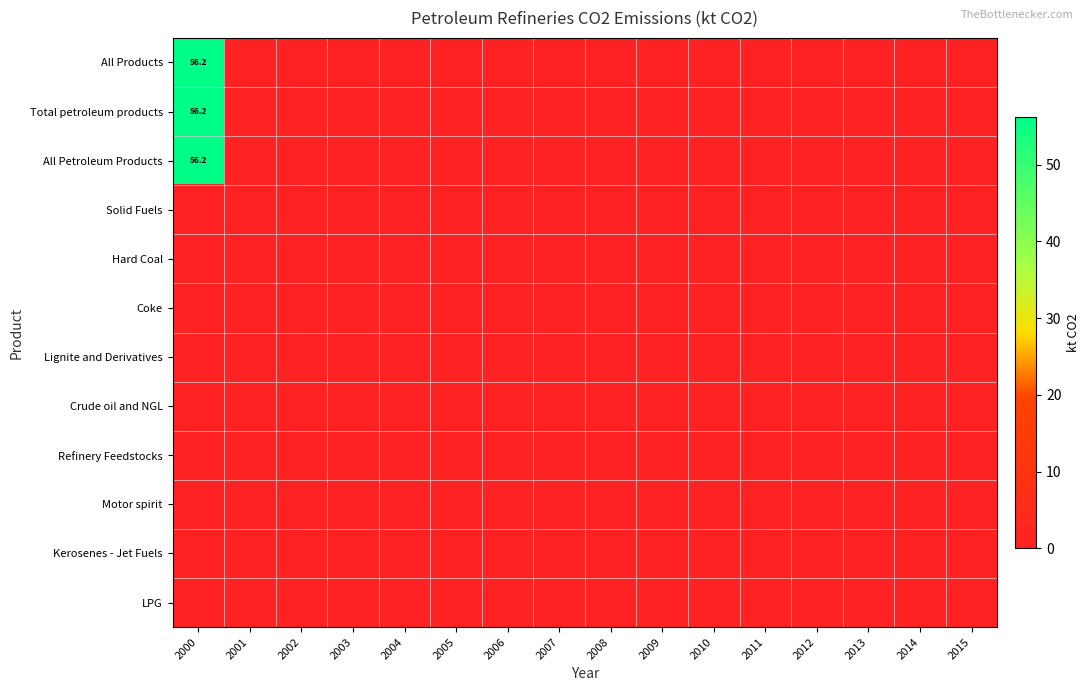

At how many categories does at least one series exceed 37?

1